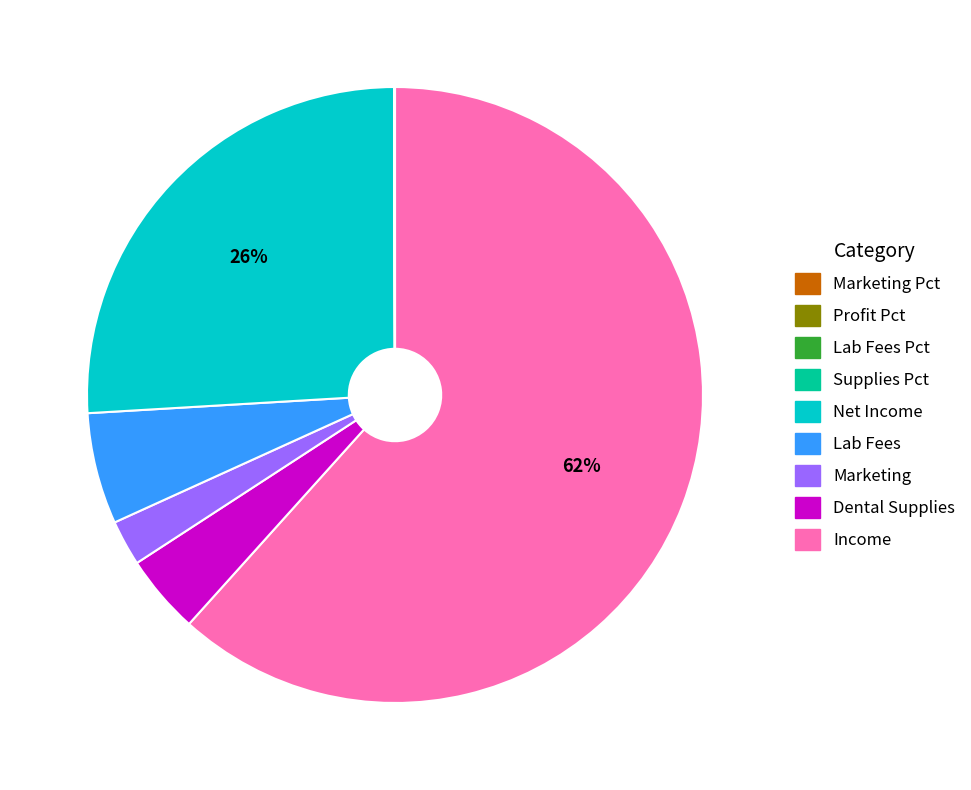

To the nearest percent, what is the difference between the largest and smallest slice percentages?

62%